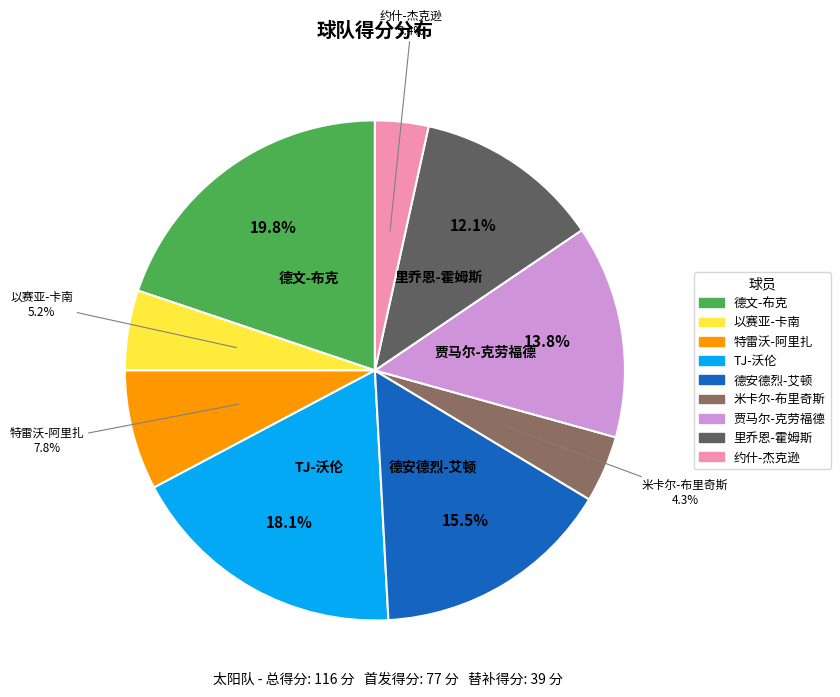

How many slices are in this pie chart?

9